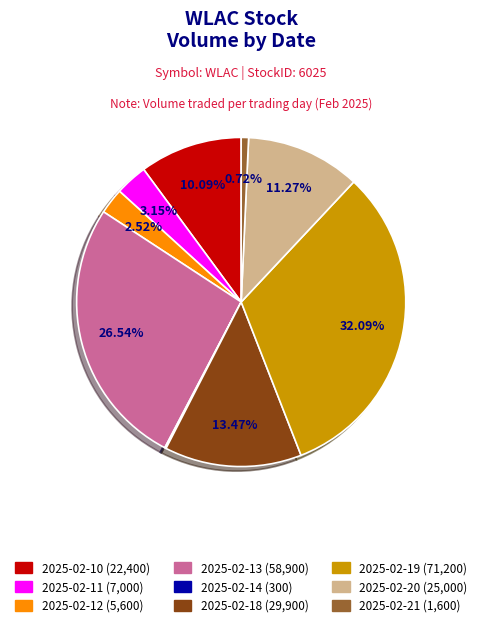

Is there a majority slice in this chart?

No